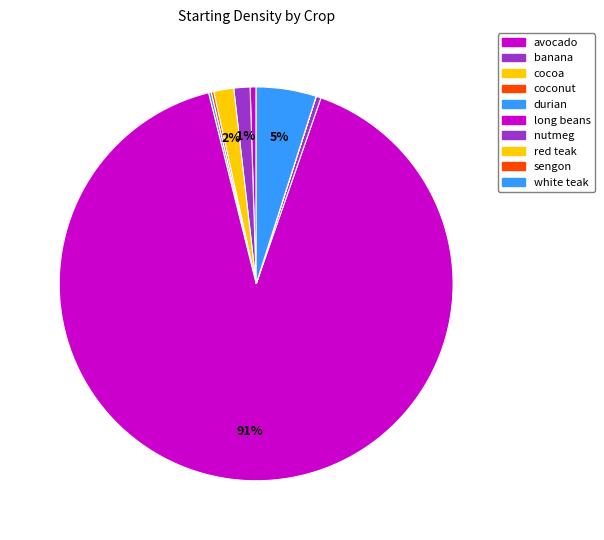

Count the number of slices in the pie.

10